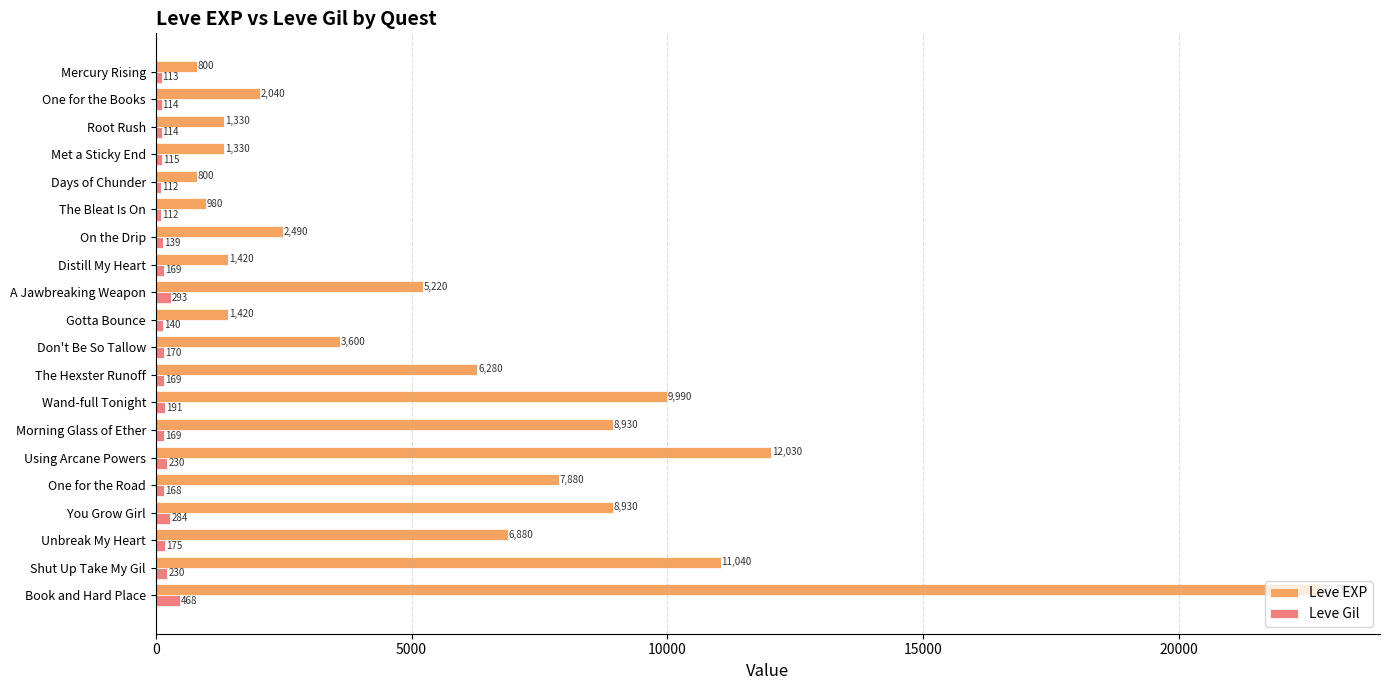

Which series changed the most between A Jawbreaking Weapon and Morning Glass of Ether?

Leve EXP